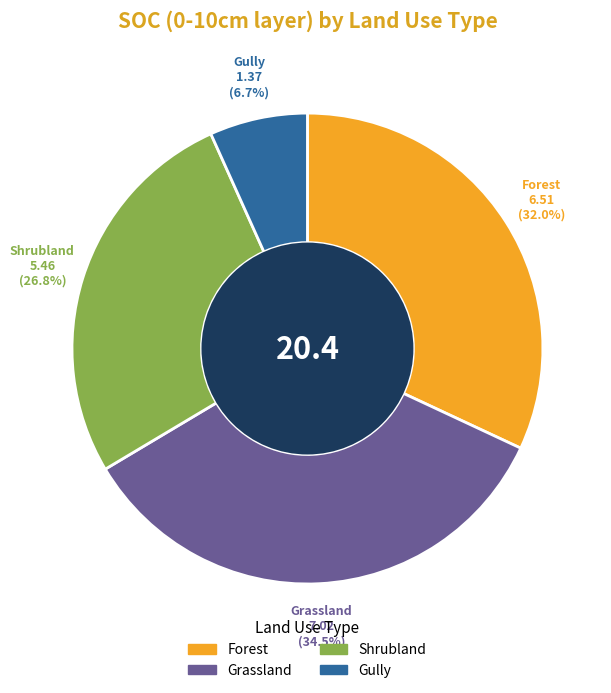

Is there any slice that represents more than half of the pie?

No